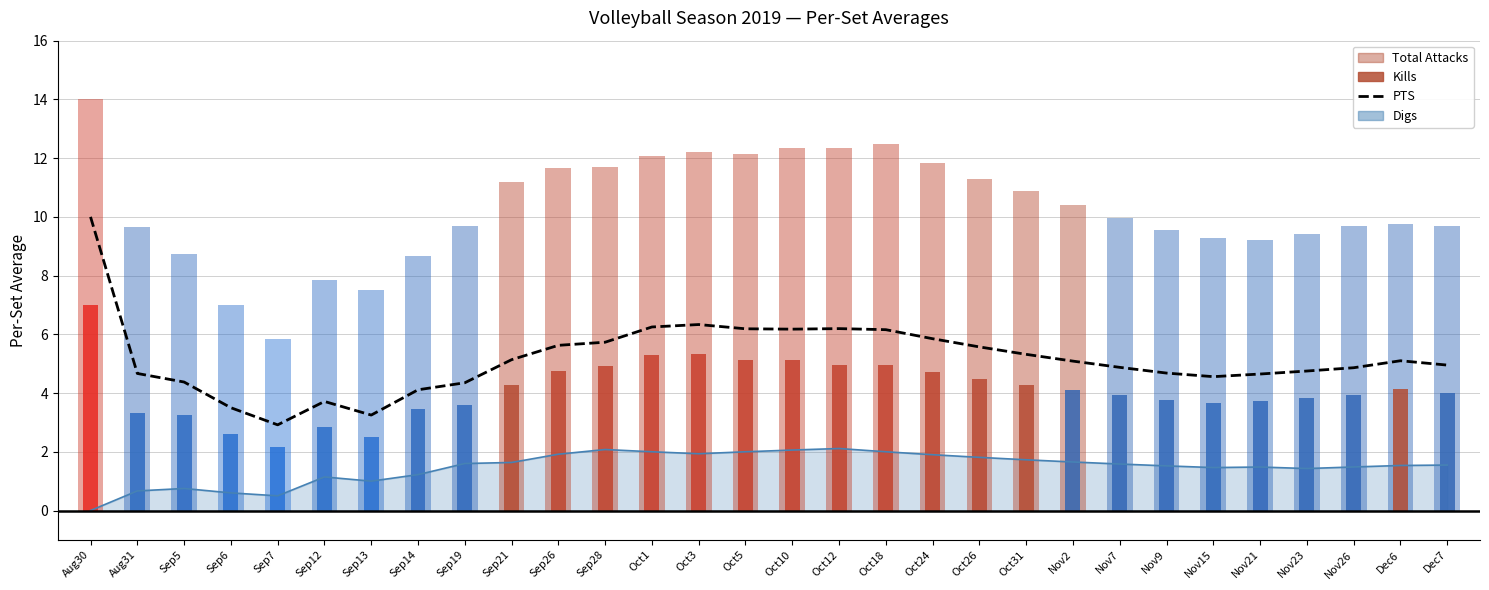

True or false: the data shows 5.0 at Dec7.

True